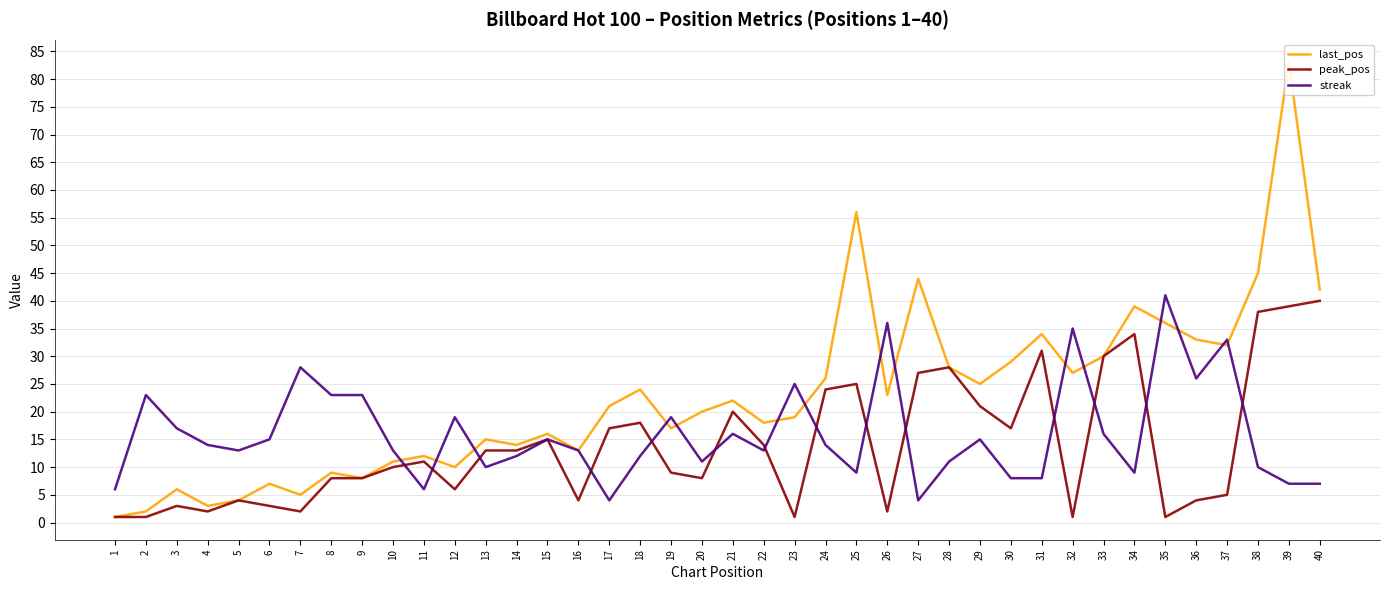

What is the total value across all series at 12?

35